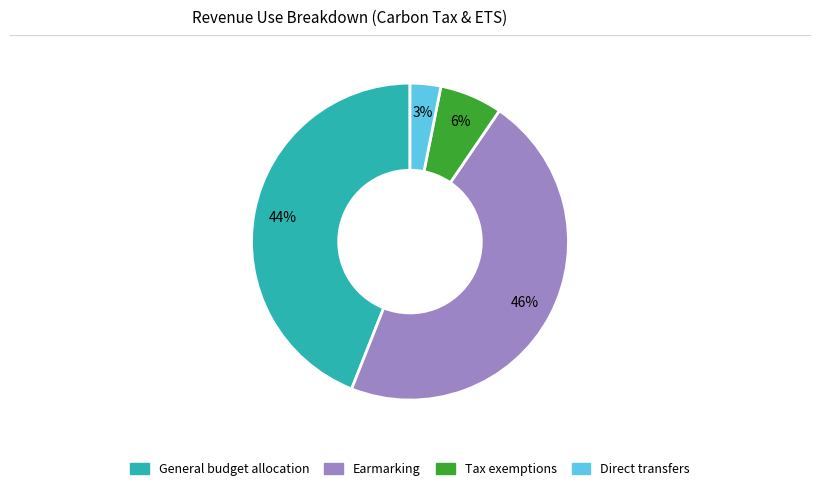

What percentage is the Direct transfers slice, to the nearest percent?

3%